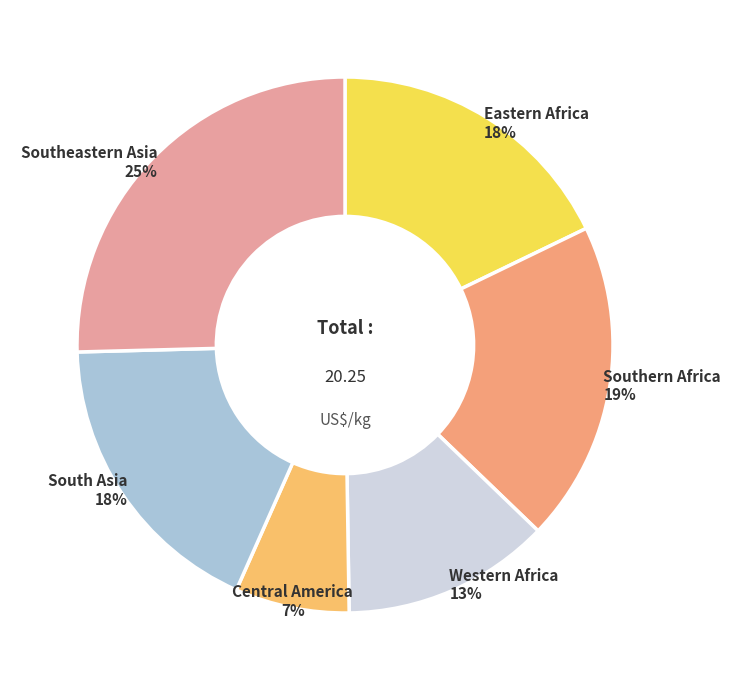

Is Southeastern Asia the majority of the pie?

No